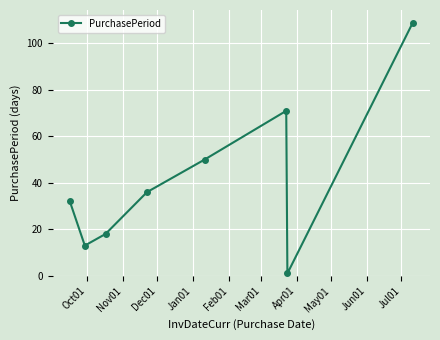

What is the smallest value displayed?

1